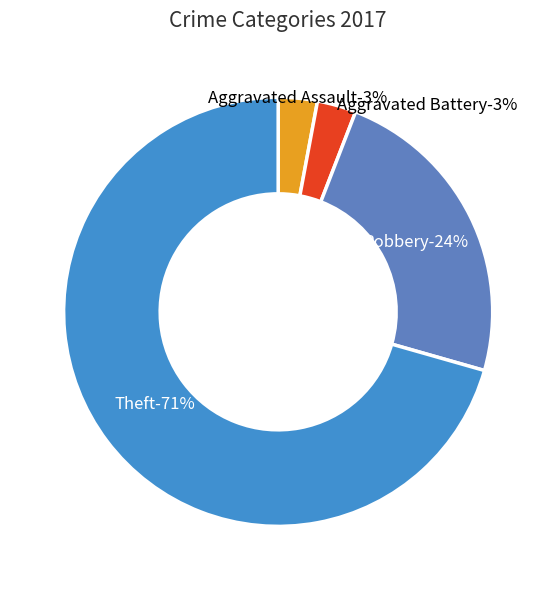

Is Aggravated Battery the majority of the pie?

No